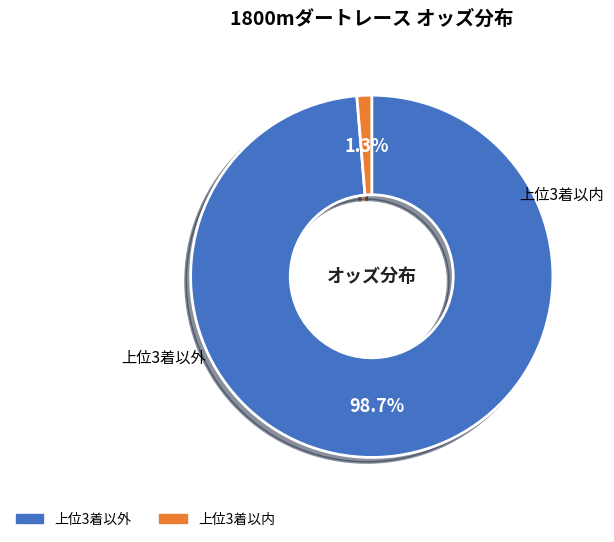

Is there any slice that represents more than half of the pie?

Yes